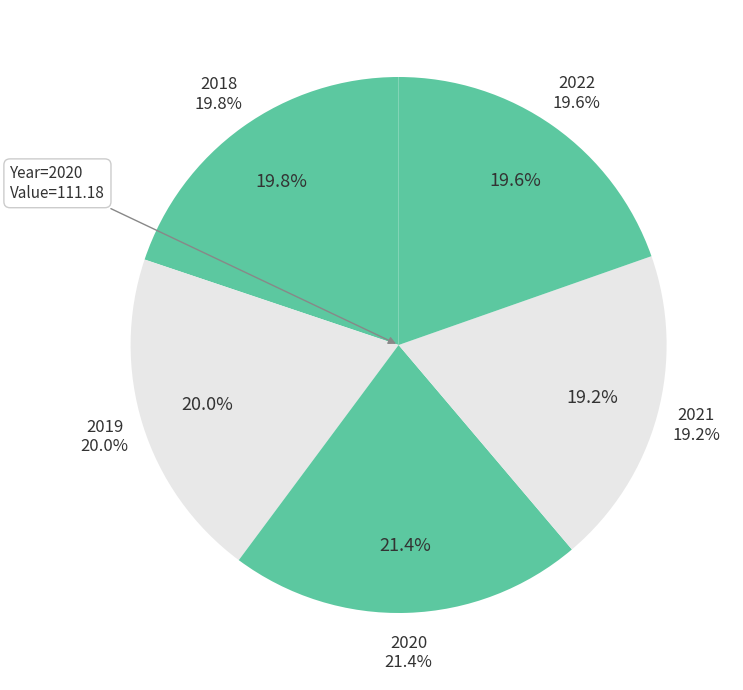

Combined, do 2019 and 2020 account for over 50%?

No